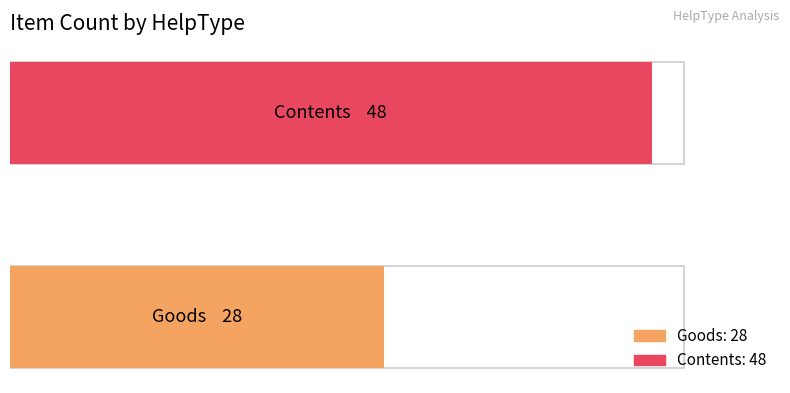

Reading left to right, transcribe all the data shown in this chart.

Goods=28	Contents=48